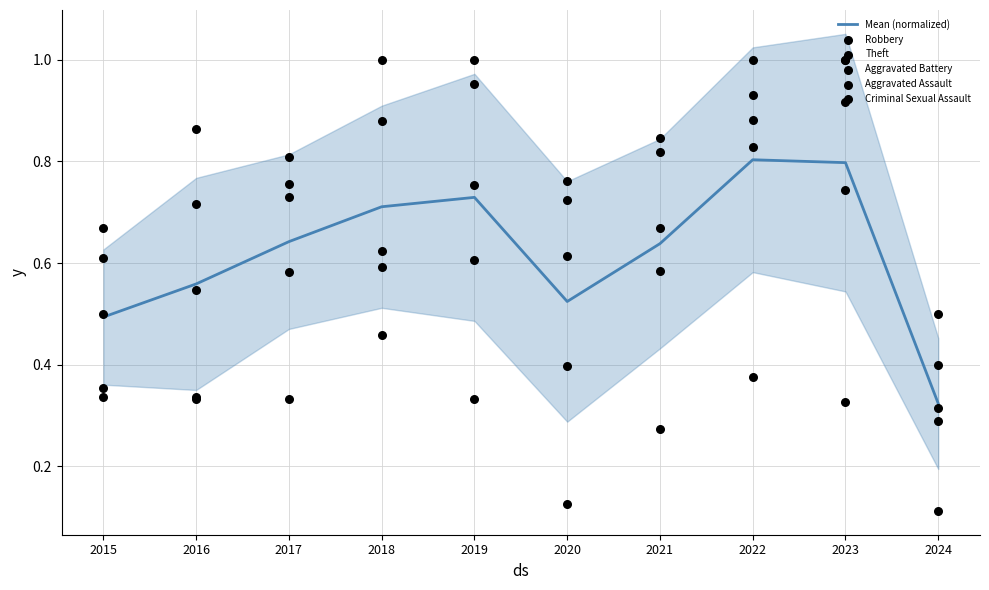

What are all the series names shown in the legend?

Mean (normalized), Robbery, Theft, Aggravated Battery, Aggravated Assault, Criminal Sexual Assault